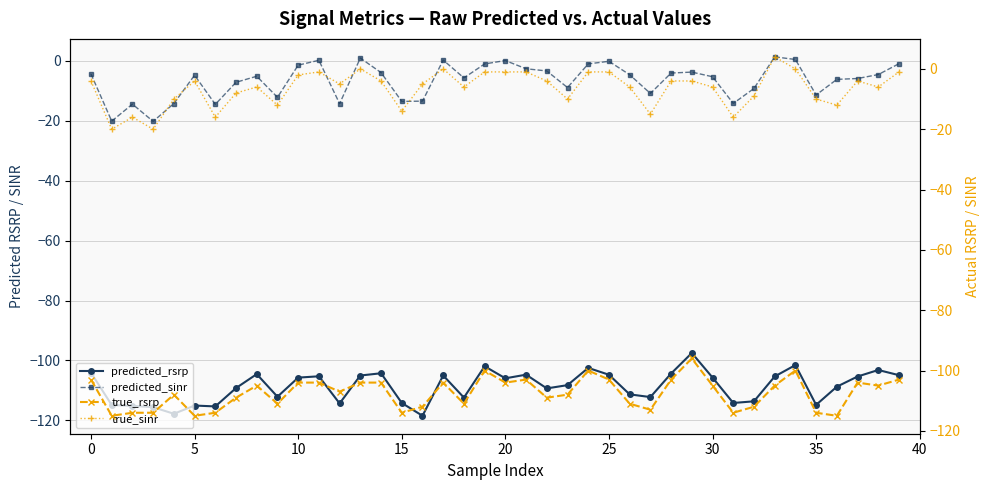

What is the maximum value for true_rsrp?

-96.0